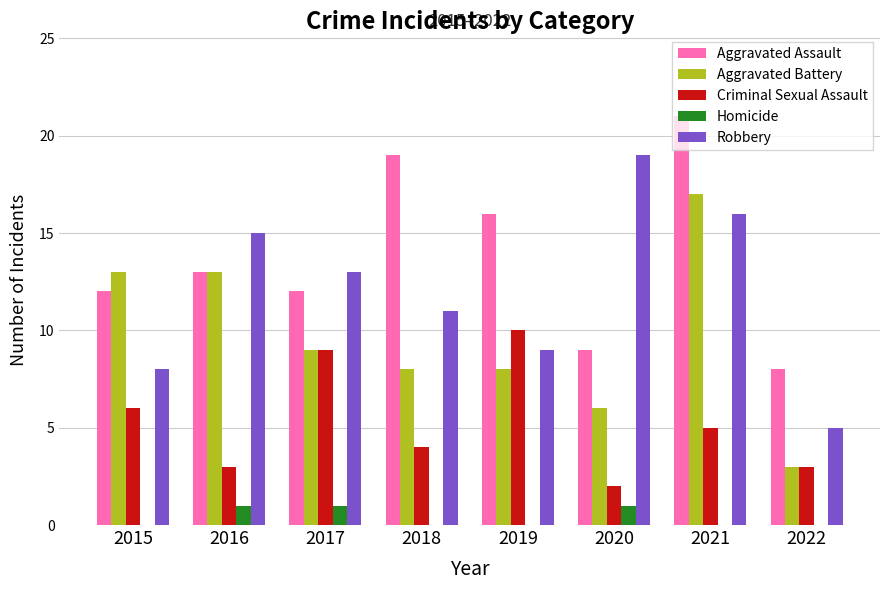

Is it true that Aggravated Assault equals 9 at 2020?

True